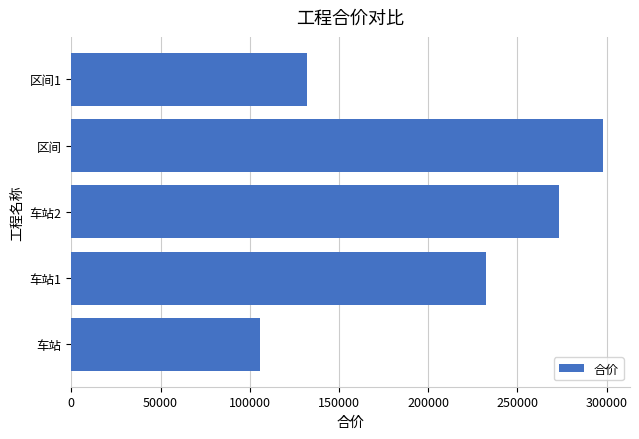

What is the minimum value shown in the chart?

105559.6